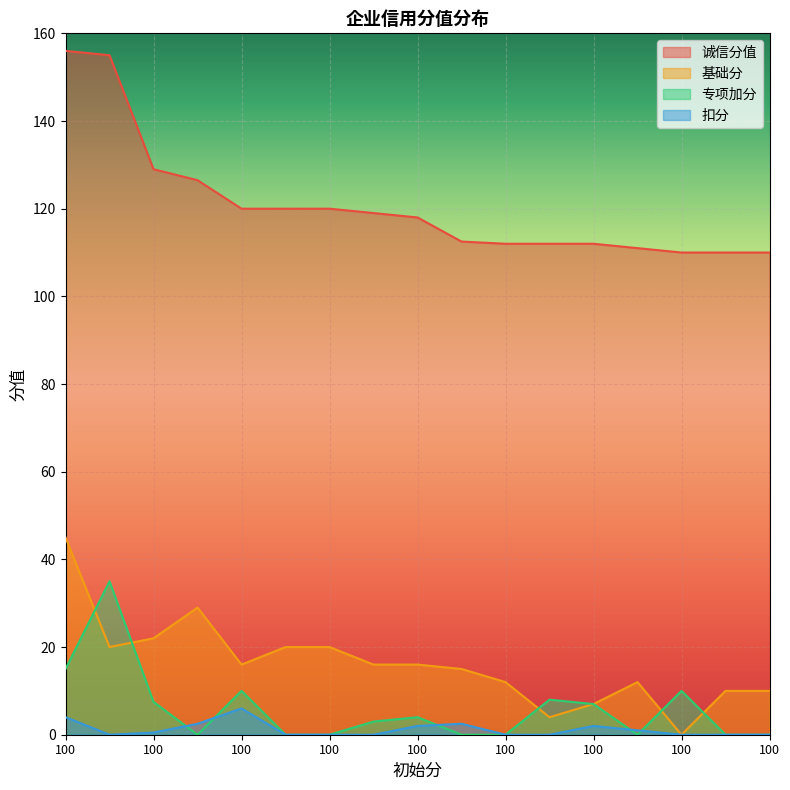

The value of 扣分 at 100 is 6.0. True or false?

True